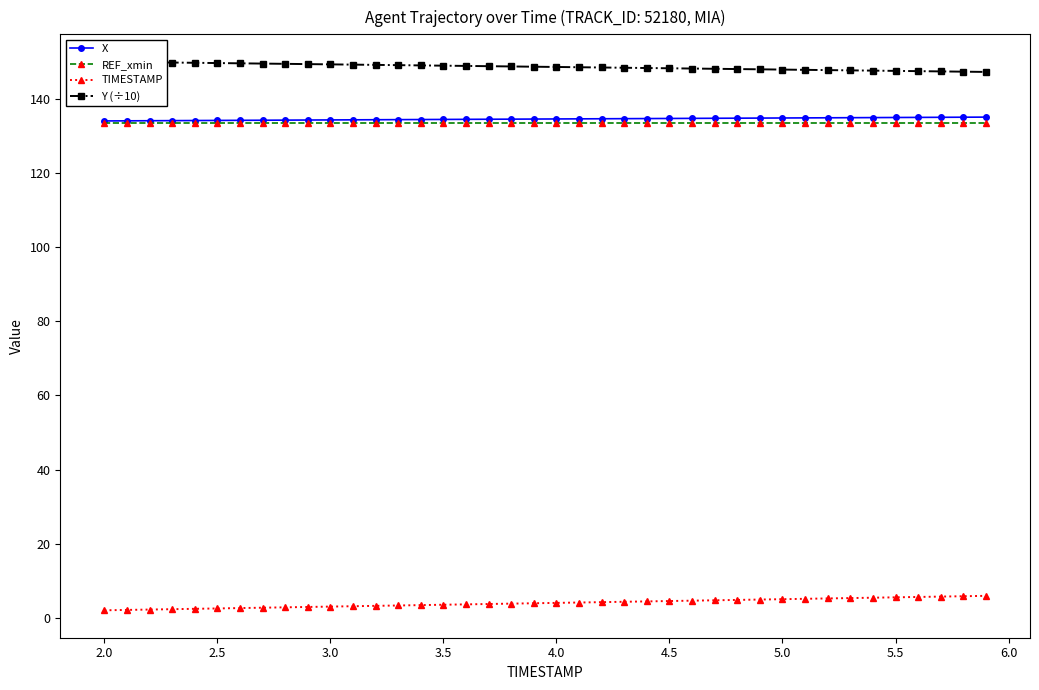

What is the maximum value for X?

135.1